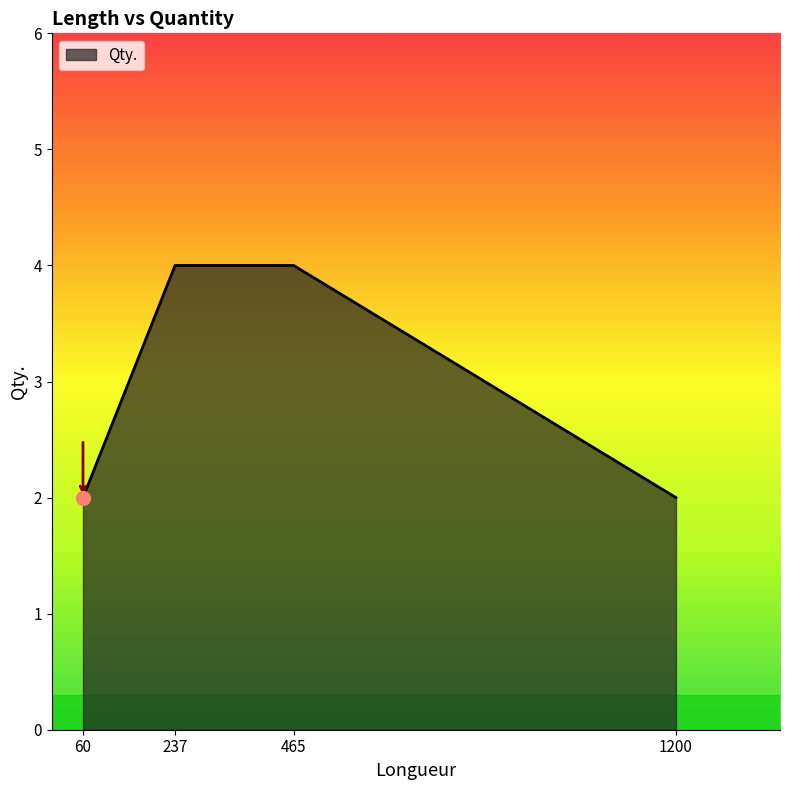

Reading left to right, extract all data points from this chart.

2	4	4	2